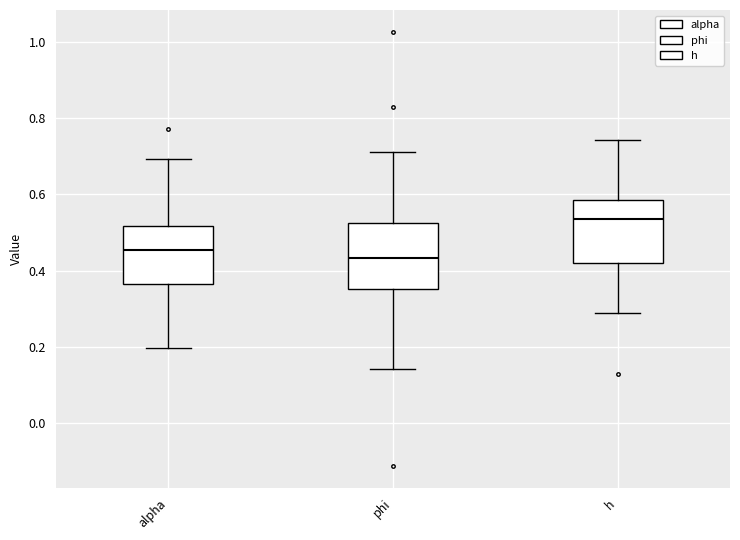

Where is the upper edge of the box for alpha on the y-axis? The values are not printed on the chart, so give them approximately, as read against the axis.

0.52